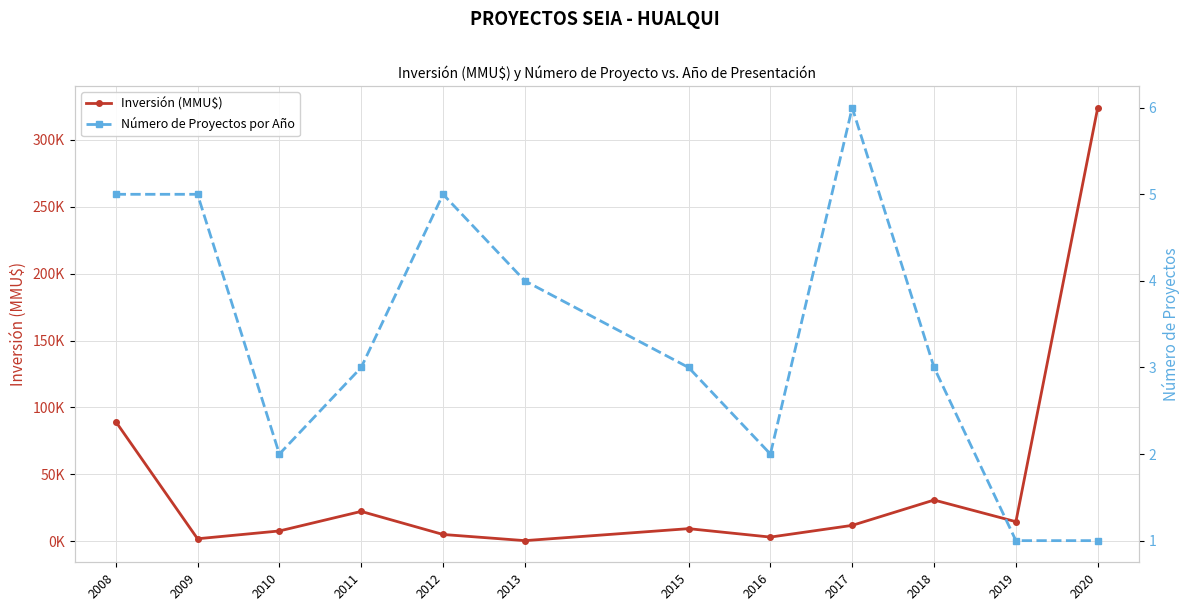

Does the chart display data point markers on the line(s)?

Yes